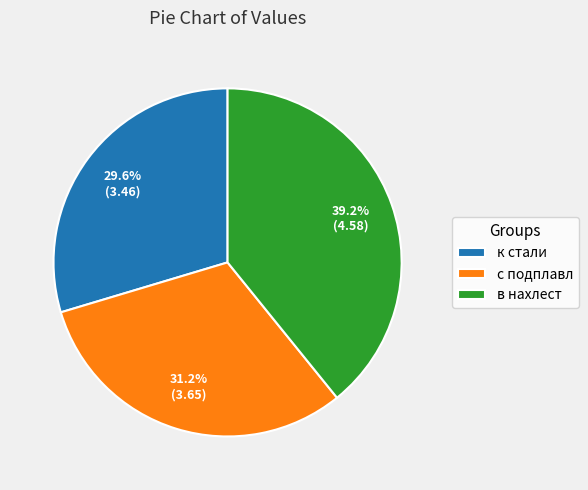

What is the total percentage of в нахлест and к стали?

68.8%